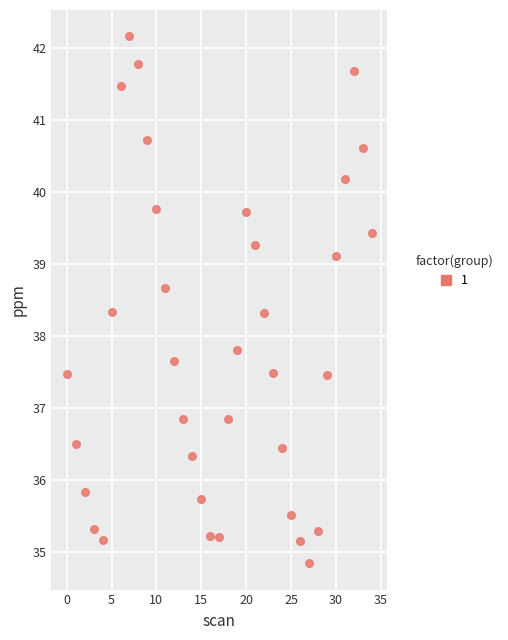

What Y value in the scatter plot is closest to 38?

37.8